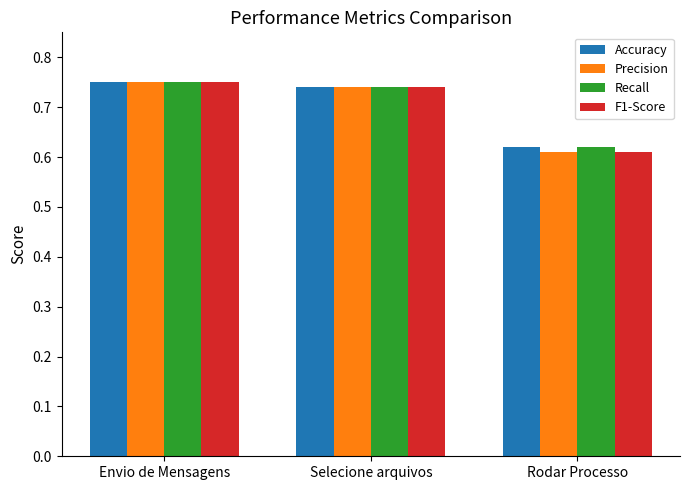

Count the Accuracy values in the range 0 to 1.

3